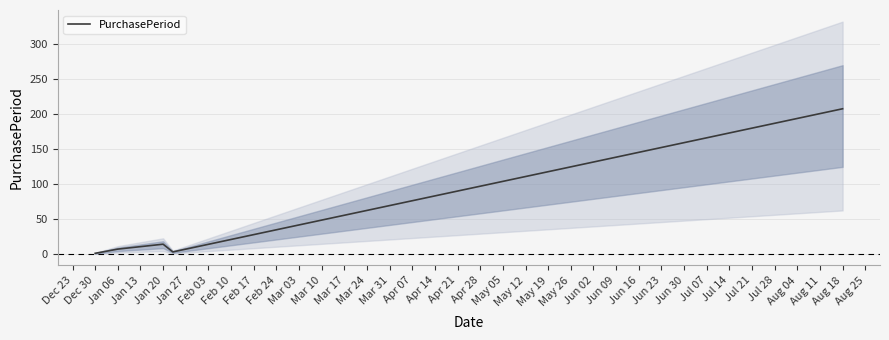

What is the greatest value displayed?

207